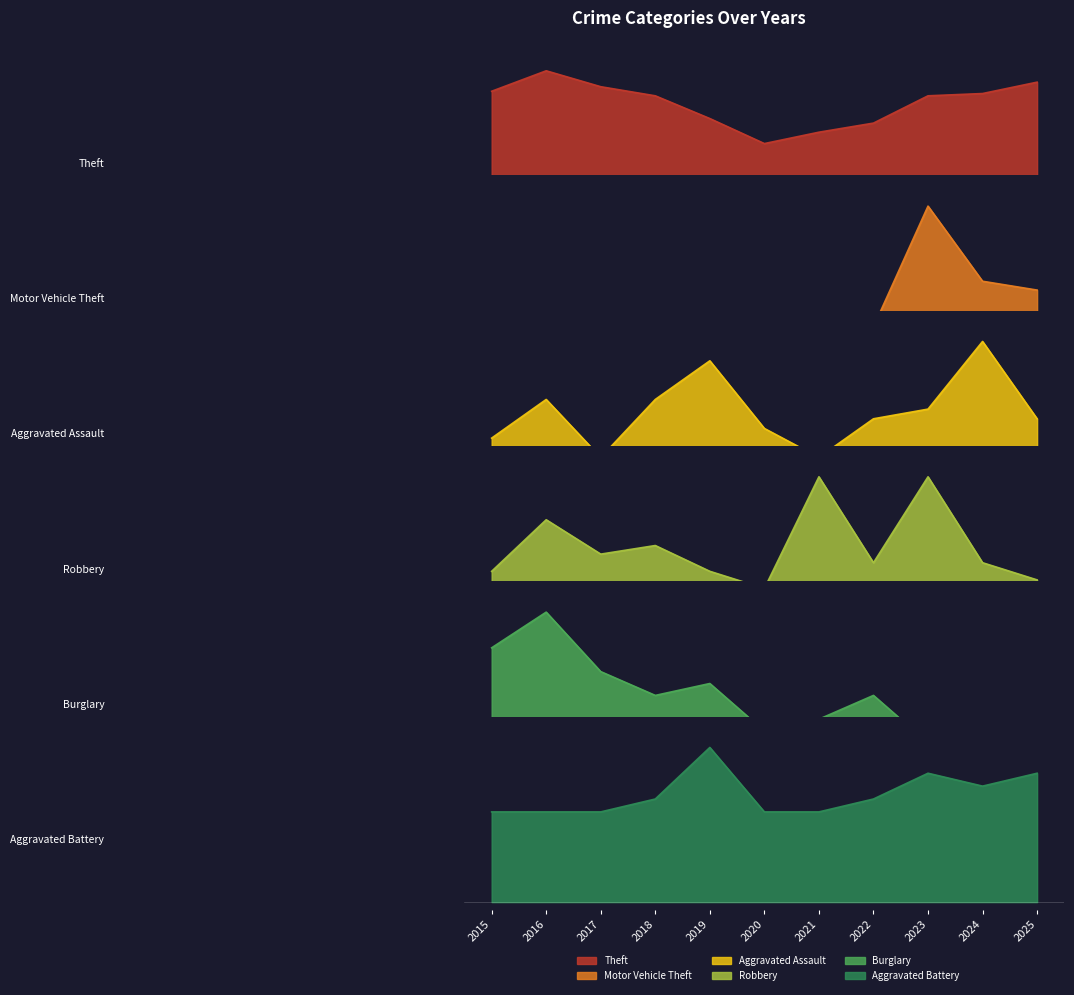

What are all the series names shown in the legend?

Theft, Motor Vehicle Theft, Aggravated Assault, Robbery, Burglary, Aggravated Battery